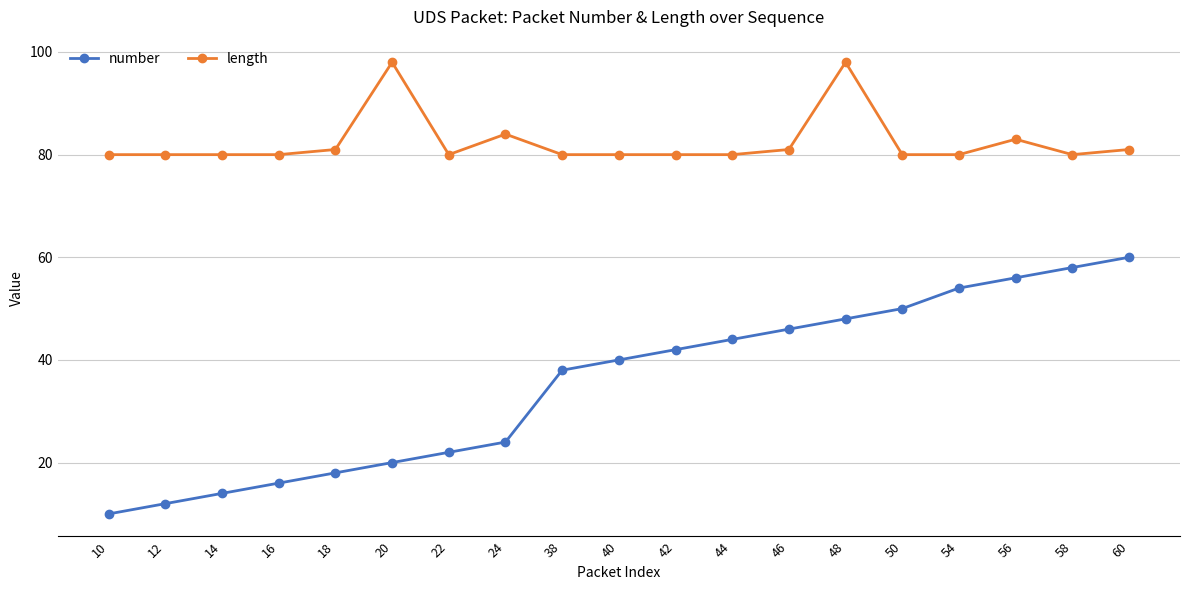

True or false: length and number intersect in this chart.

False